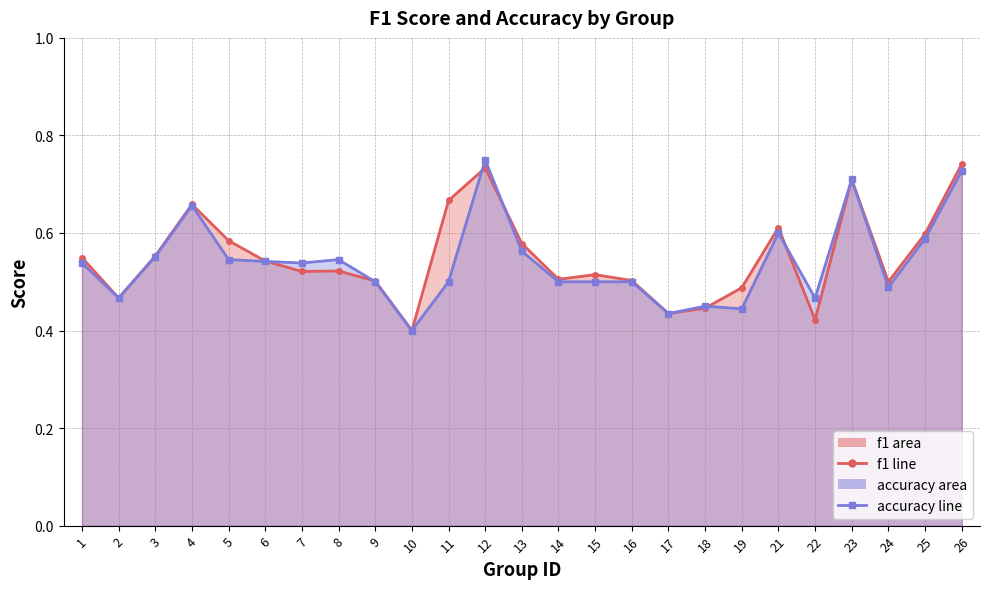

Which series has the largest total across all categories?

f1